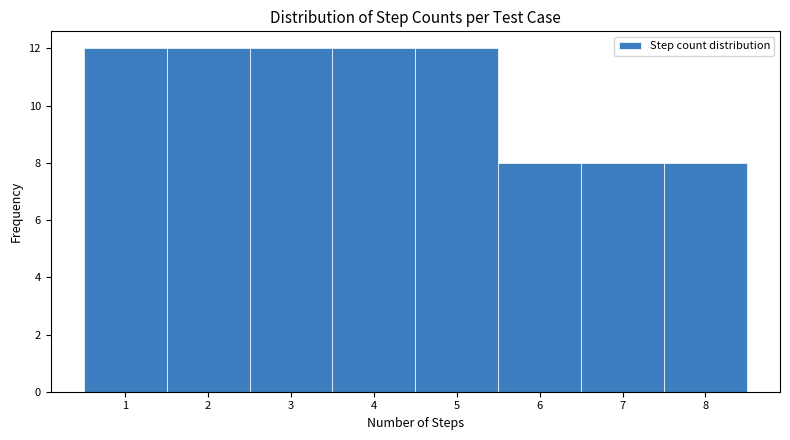

How tall is the bar that spans 7.5 to 8.5 on the x-axis? The values are not printed on the chart, so give them approximately, as read against the axis.

8